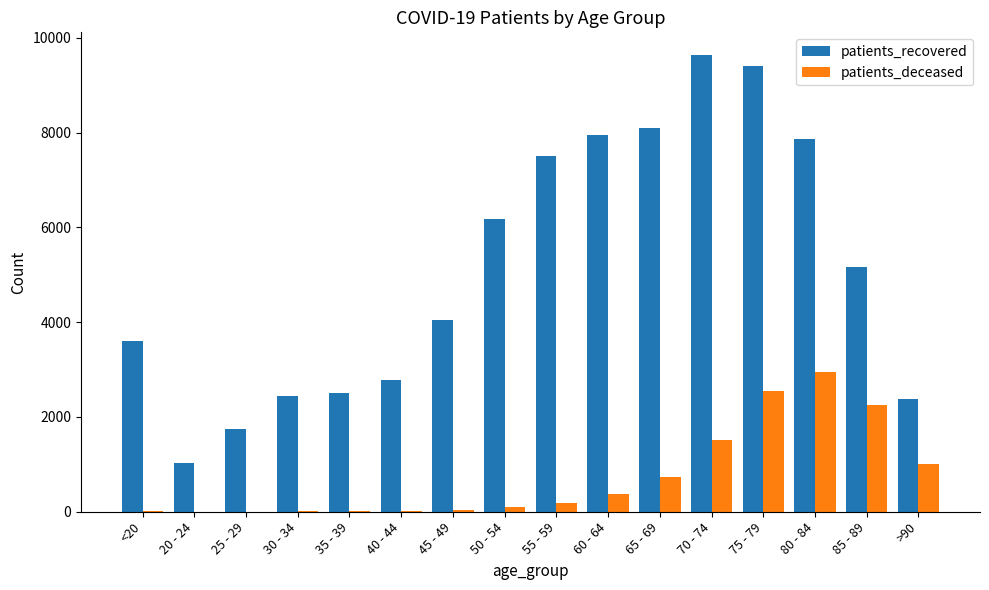

What is the average value of the patients_deceased series?

737